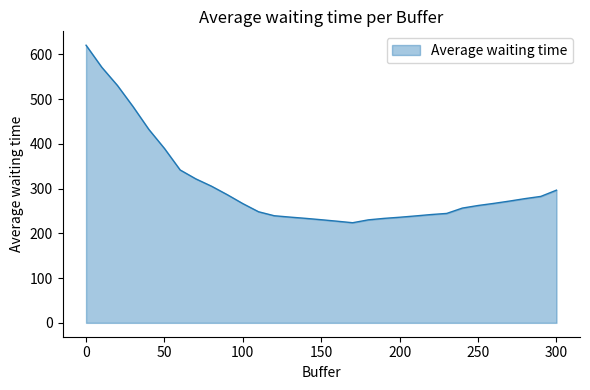

What is the greatest value displayed?

620.3